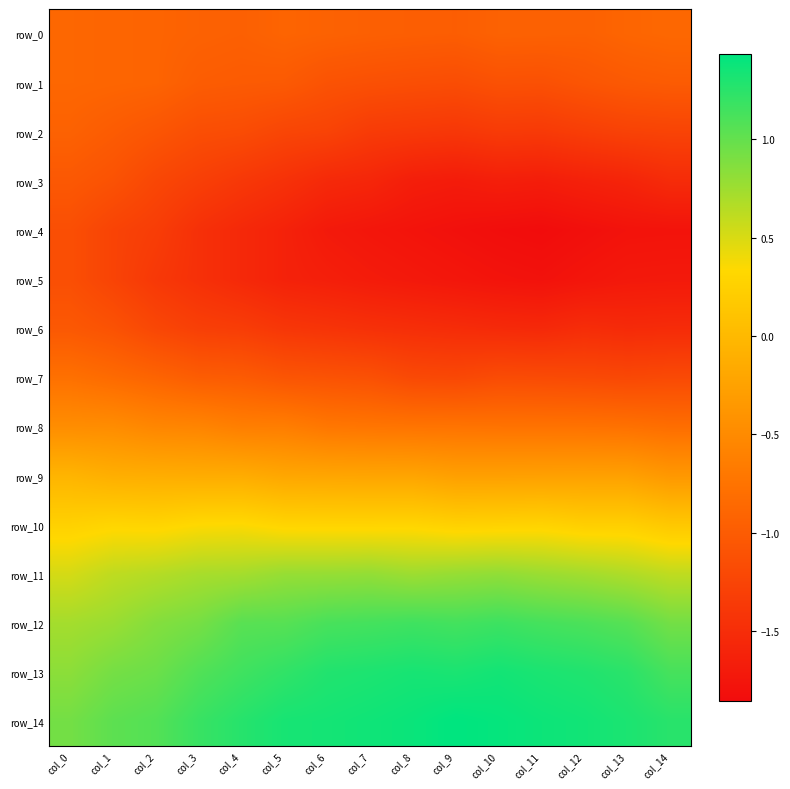

Rank the categories by row_6 value from highest to lowest.

col_0, col_1, col_2, col_3, col_4, col_5, col_6, col_7, col_8, col_12, col_9, col_14, col_13, col_10, col_11